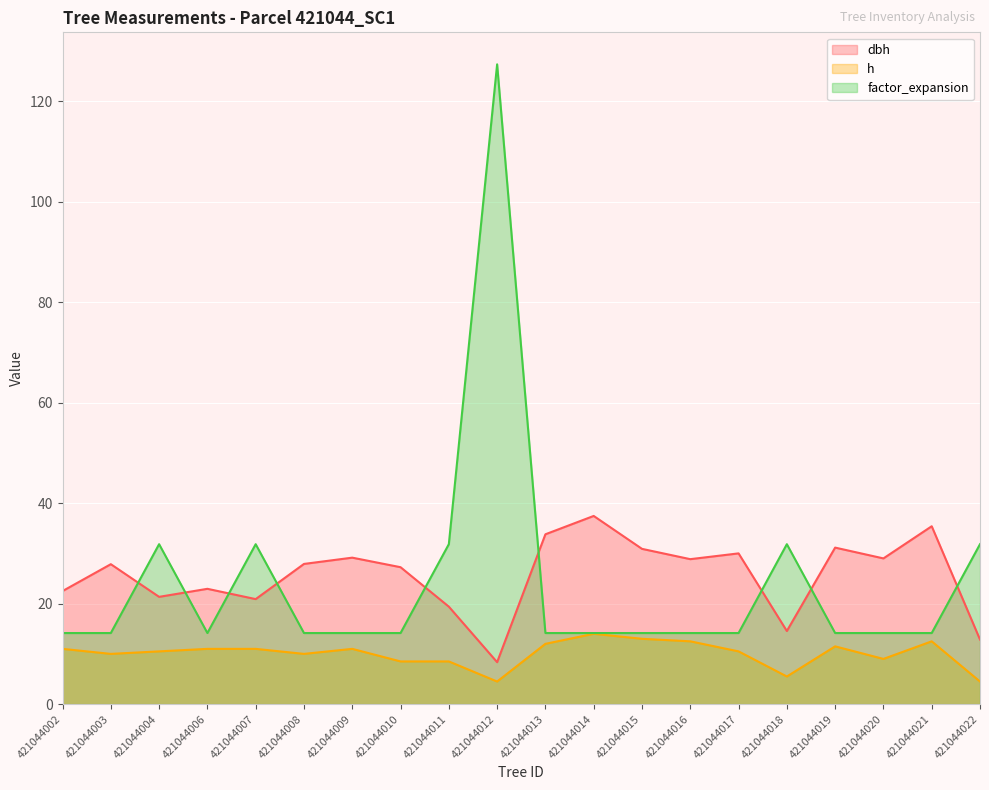

After their last crossing, which series has the higher values: dbh or factor_expansion?

factor_expansion